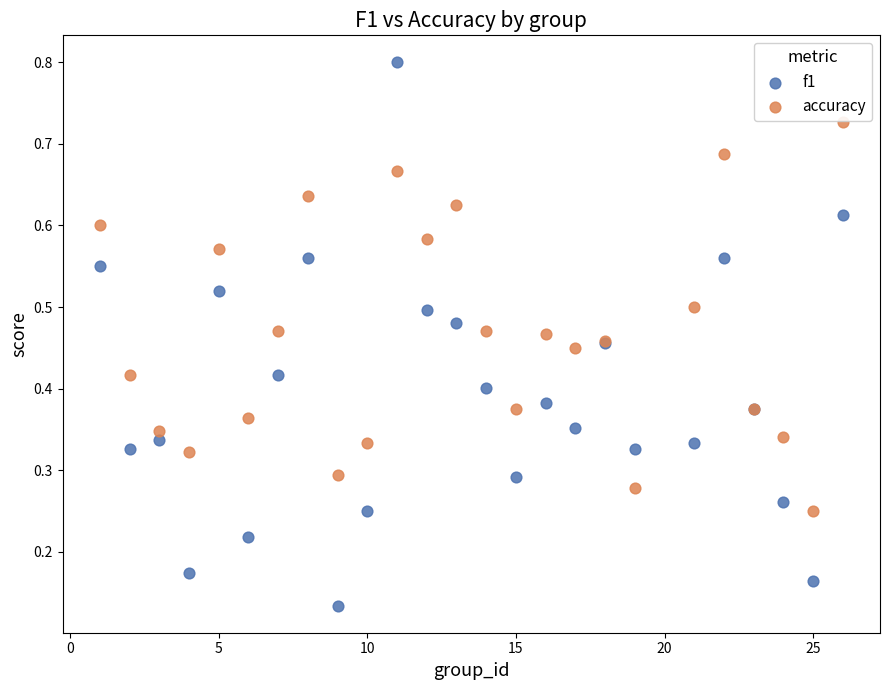

Which series contains the highest Y value?

f1